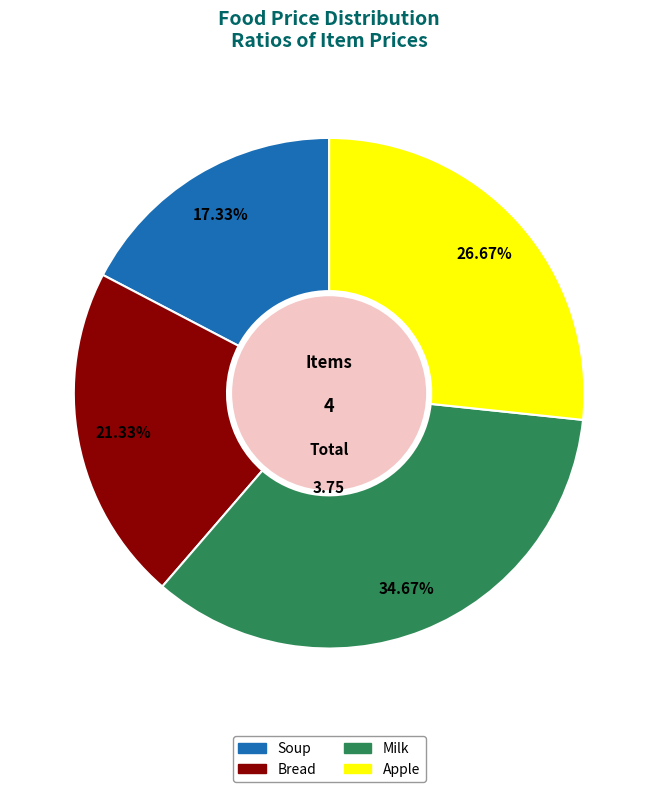

Which has a higher value, Milk or Soup?

Milk